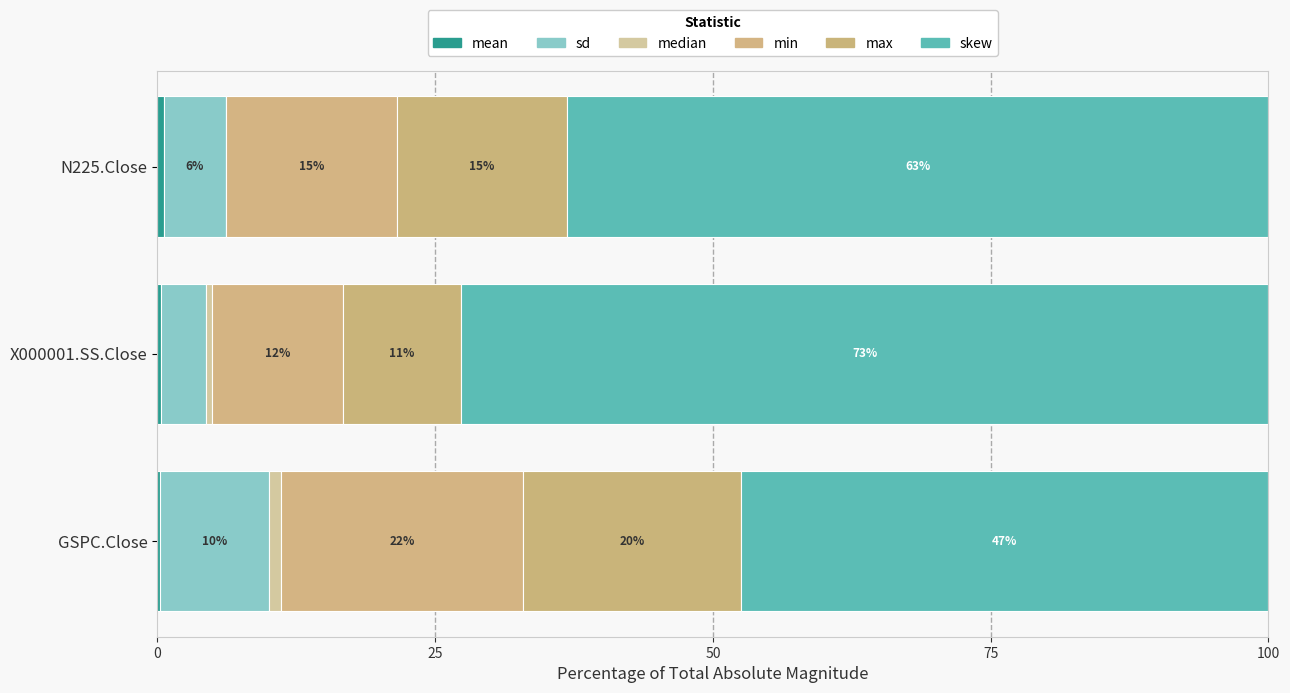

What is the sum of all sd values?

19.6